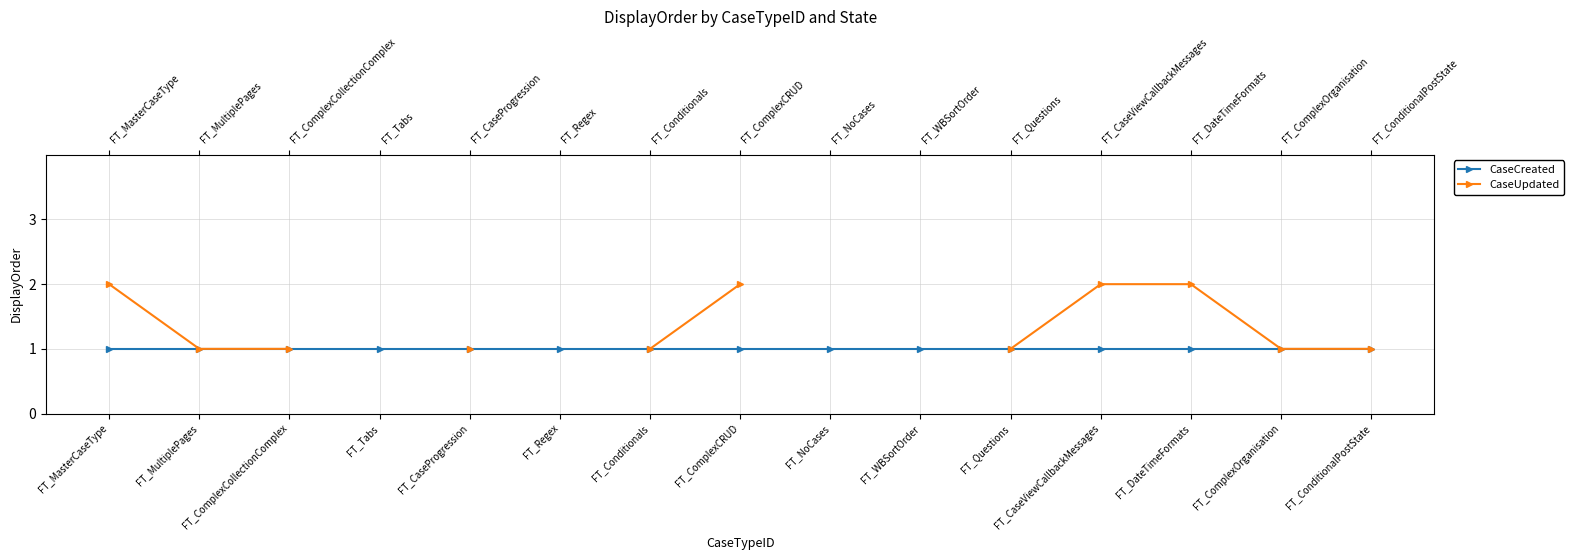

What position from the right is FT_MultiplePages?

14